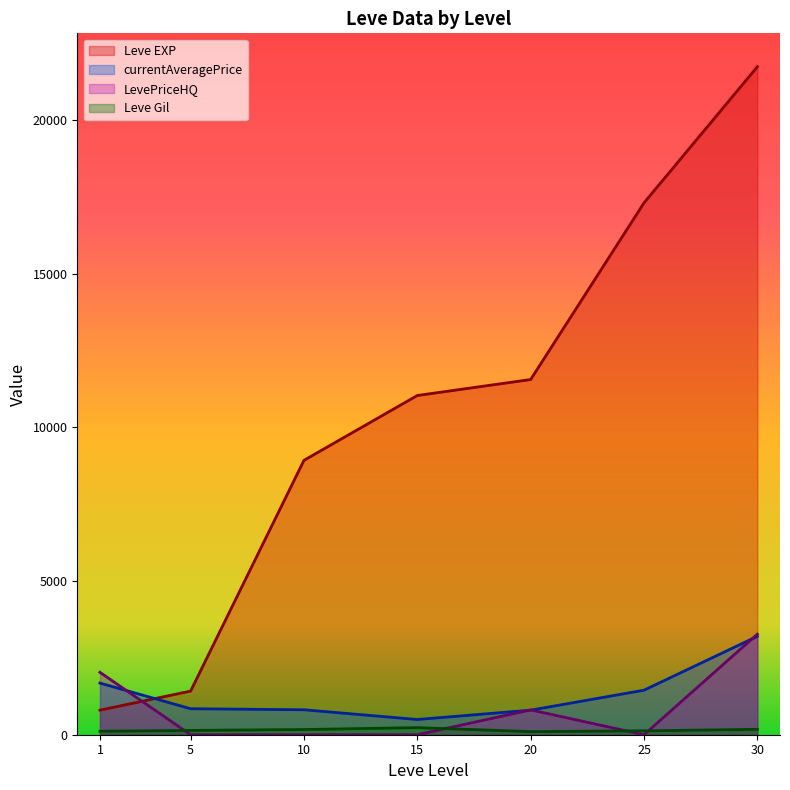

Which category has the lowest value across all series?

5